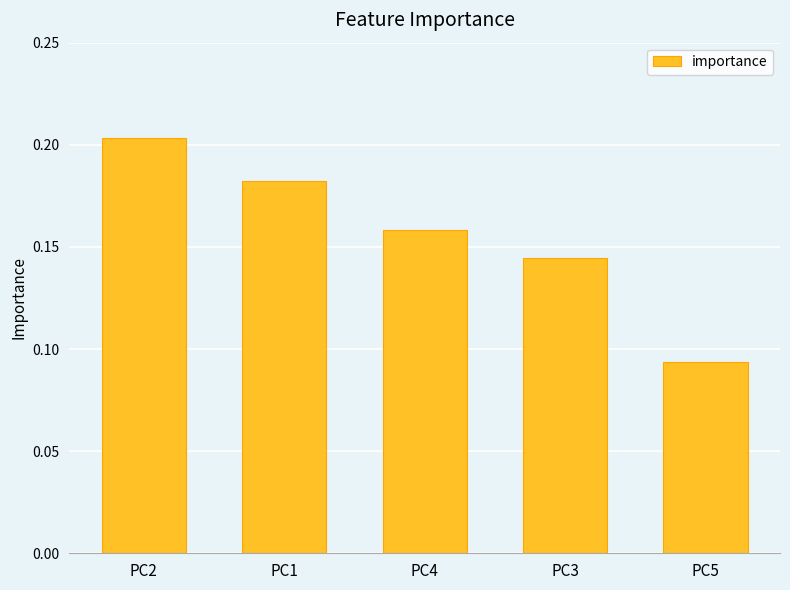

What position from the right is PC2?

5